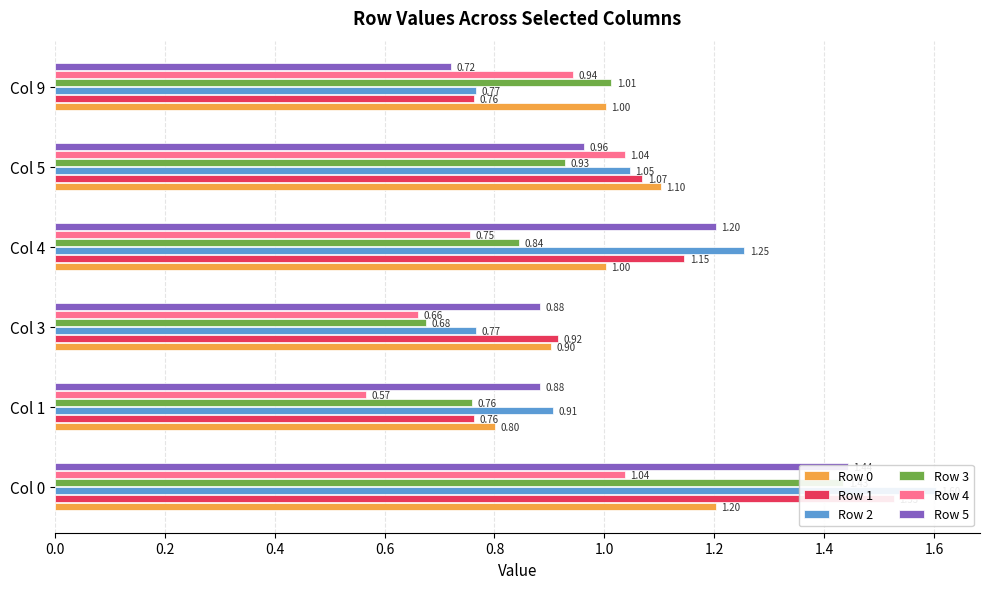

Which series has the widest spread of values?

Row 2